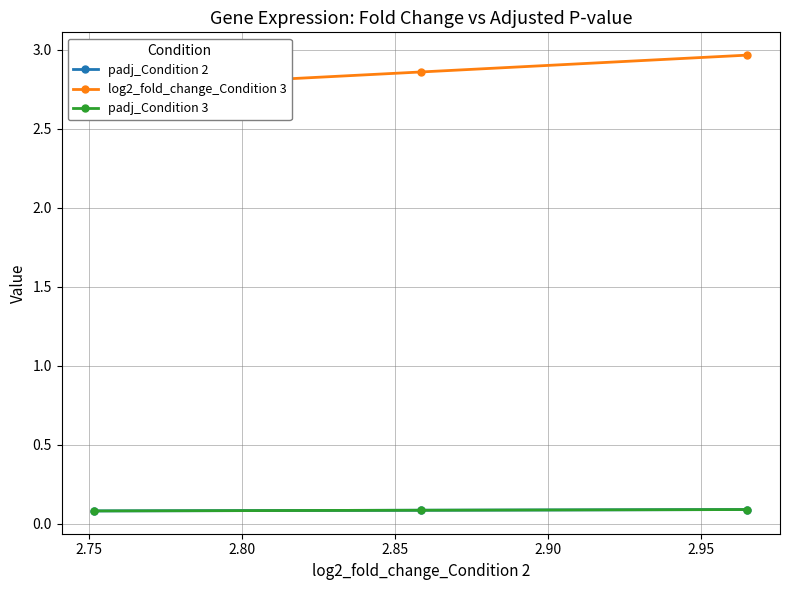

Does the chart display data point markers on the line(s)?

Yes